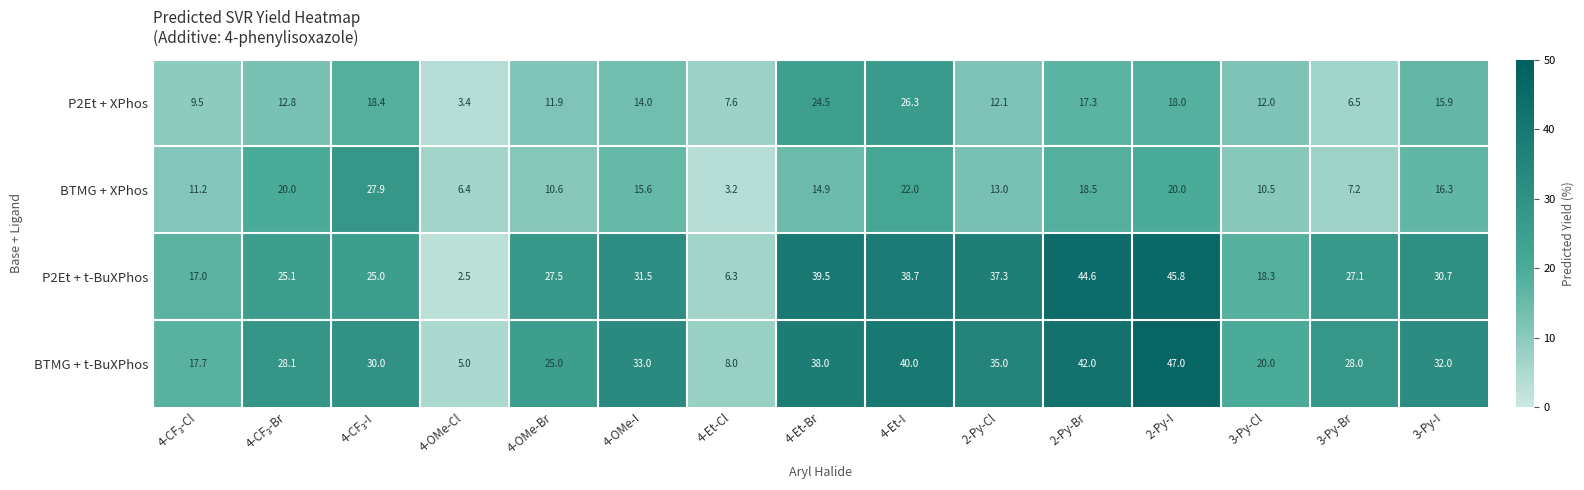

What is the maximum value shown in the chart?

47.0